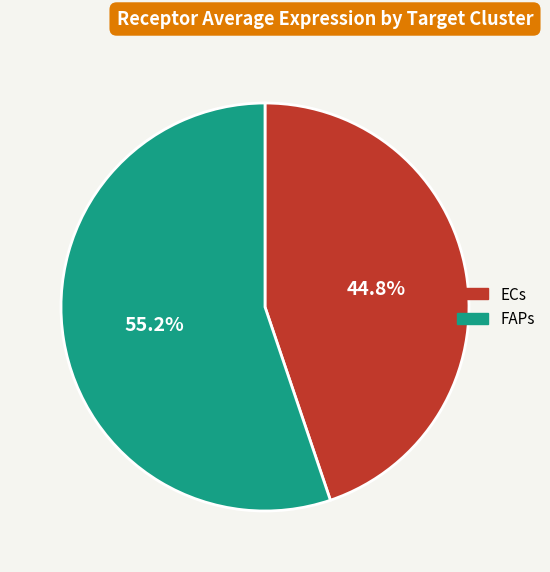

Approximately how many times larger is the value at ECs compared to FAPs?

0.8